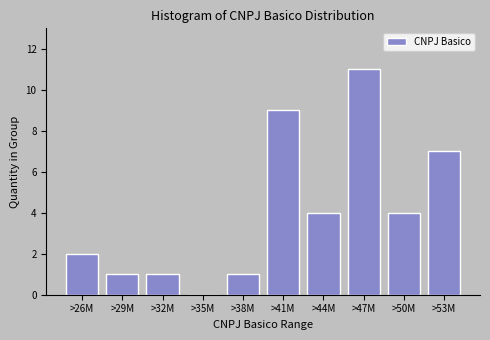

Reading left to right, what are all the values shown in this chart?

>26M=2	>29M=1	>32M=1	>35M=0	>38M=1	>41M=9	>44M=4	>47M=11	>50M=4	>53M=7